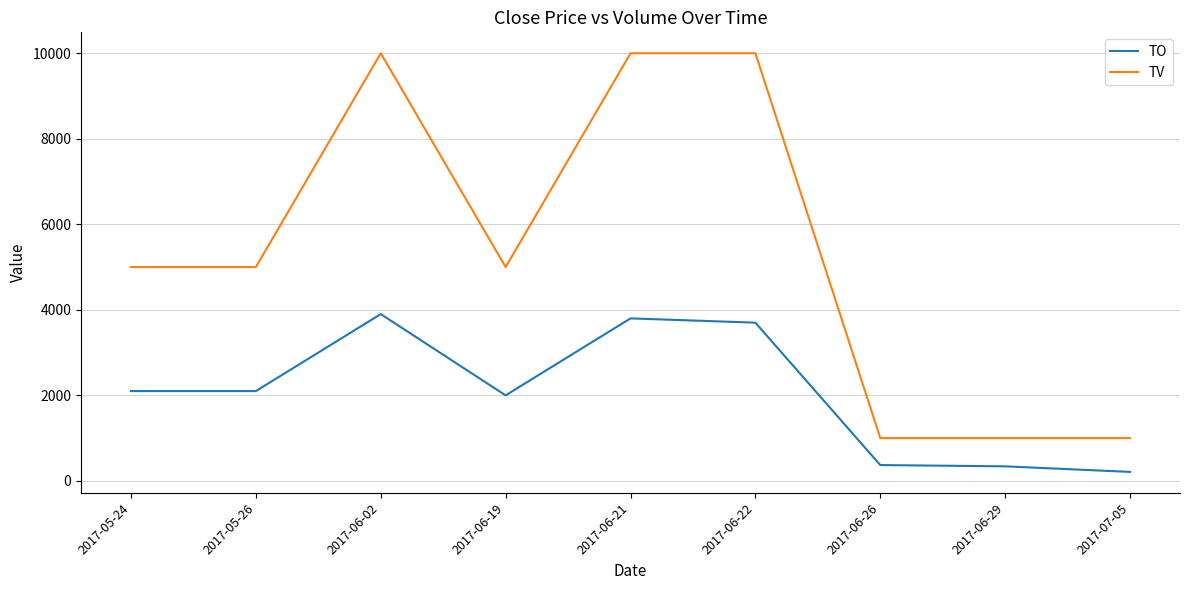

Is this an area chart (filled region under the line)?

No